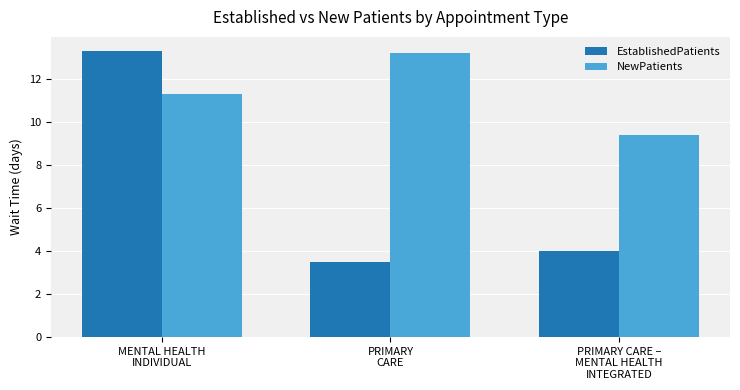

What is the spread (max minus min) of values at PRIMARY CARE –
MENTAL HEALTH
INTEGRATED?

5.4